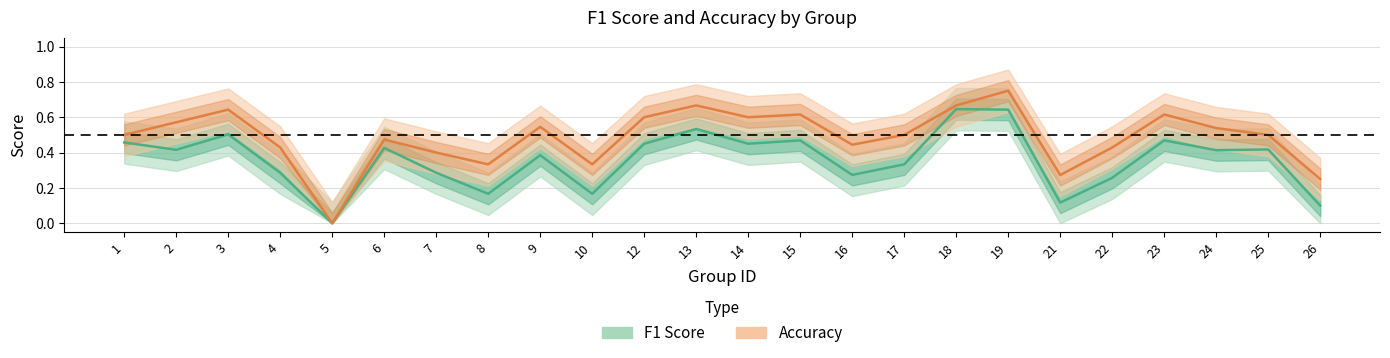

What is the approximate value of accuracy at 19?

0.8